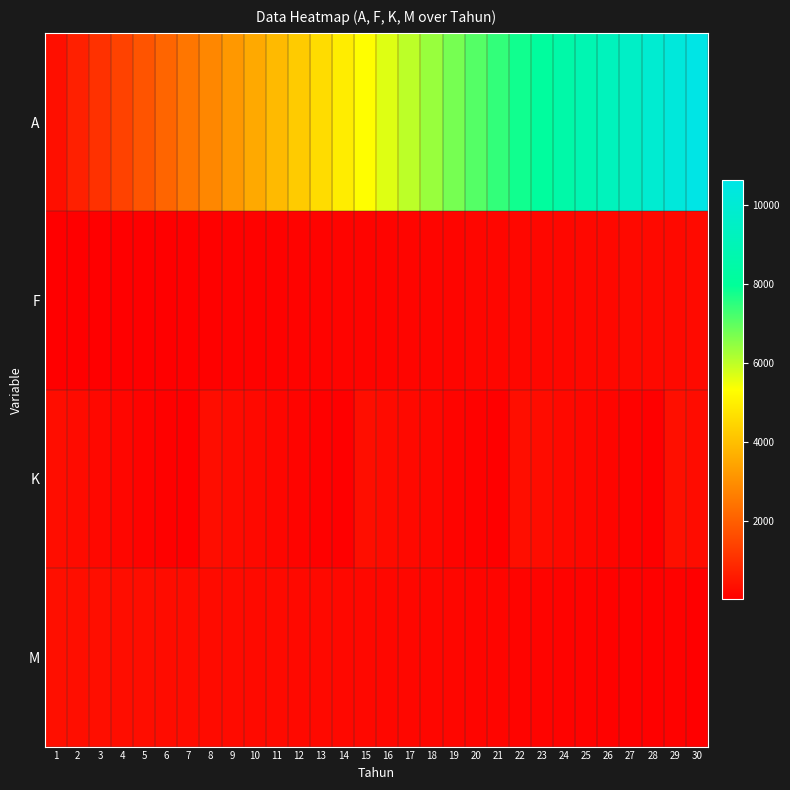

At which category is the sum across all series the highest?

30